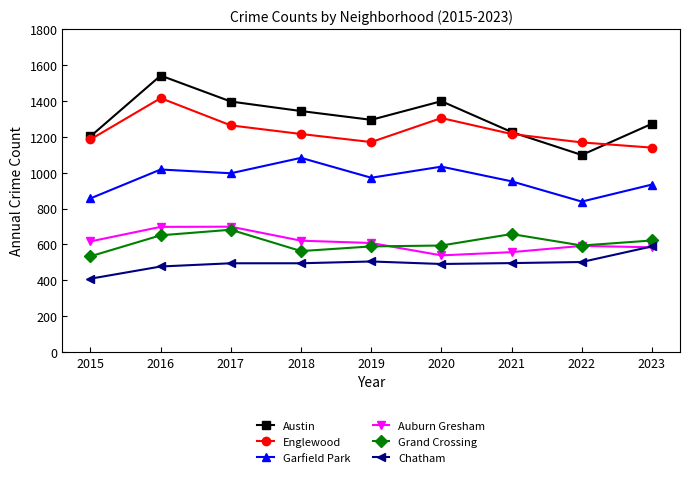

Does the chart display data point markers on the line(s)?

Yes